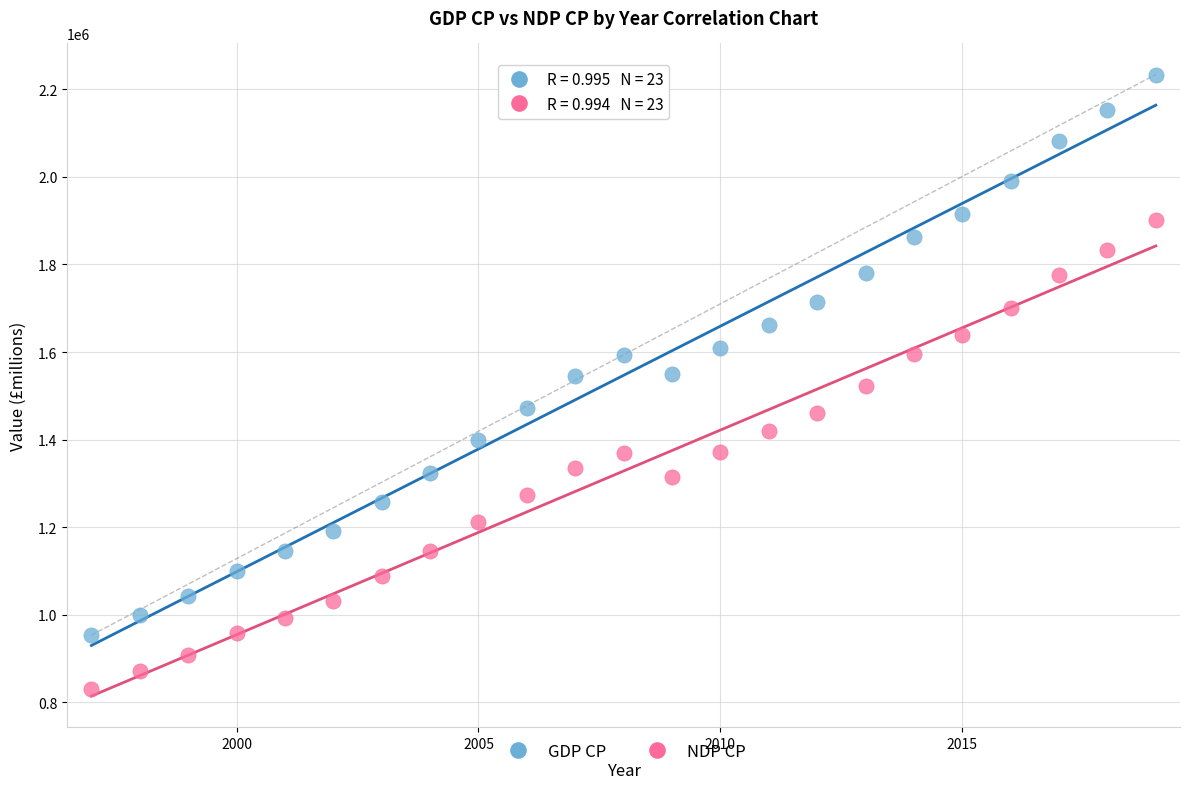

Which series reaches the maximum Y coordinate?

GDP CP